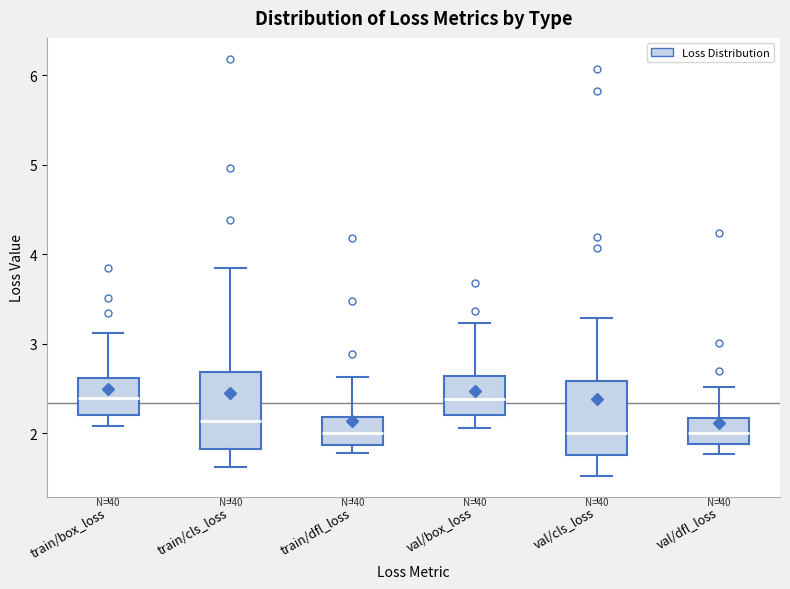

Reading left to right, transcribe this box plot: for each box, give where its median line is, the range the box spans, and where its two whiskers end, as read against the y-axis. The values are not printed on the chart, so give them approximately, as read against the axis.

train/box_loss: median 2.4, box 2.2 to 2.6, whiskers 2.1 to 3.1
train/cls_loss: median 2.1, box 1.8 to 2.7, whiskers 1.6 to 3.8
train/dfl_loss: median 2.0, box 1.9 to 2.2, whiskers 1.8 to 2.6
val/box_loss: median 2.4, box 2.2 to 2.6, whiskers 2.1 to 3.2
val/cls_loss: median 2.0, box 1.8 to 2.6, whiskers 1.5 to 3.3
val/dfl_loss: median 2.0, box 1.9 to 2.2, whiskers 1.8 to 2.5